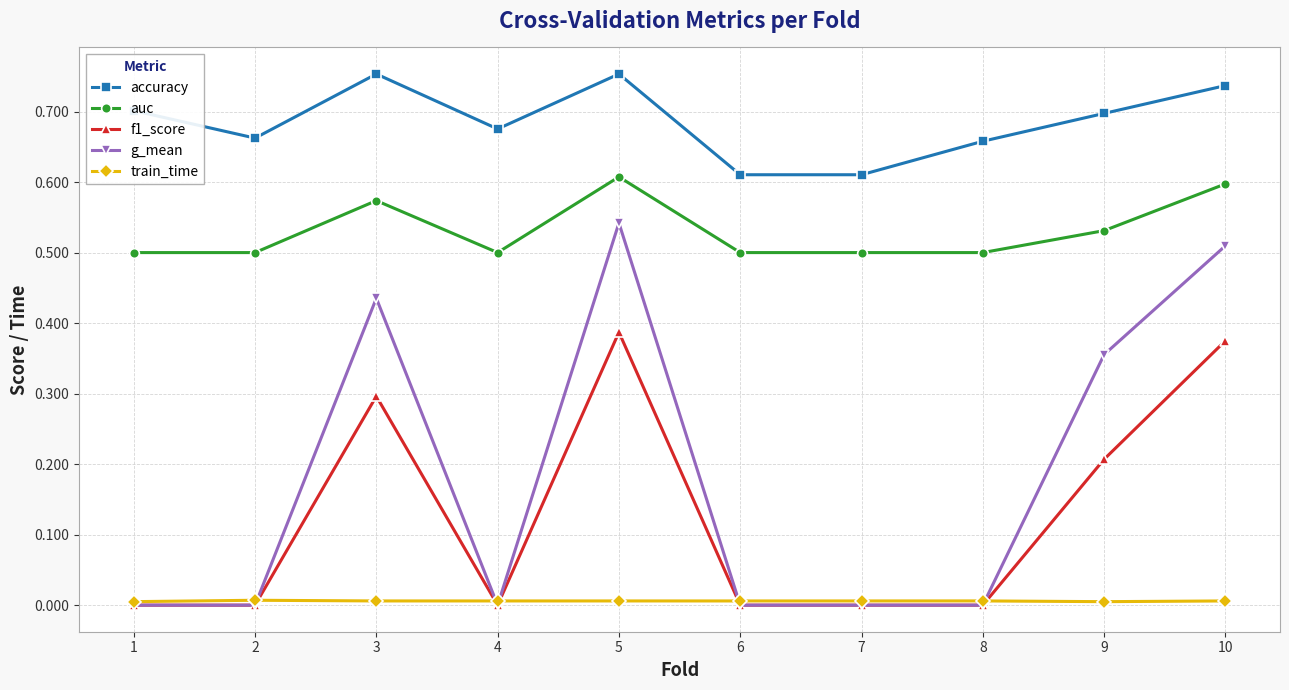

True or false: accuracy has more than 1 points higher than both neighbors.

True